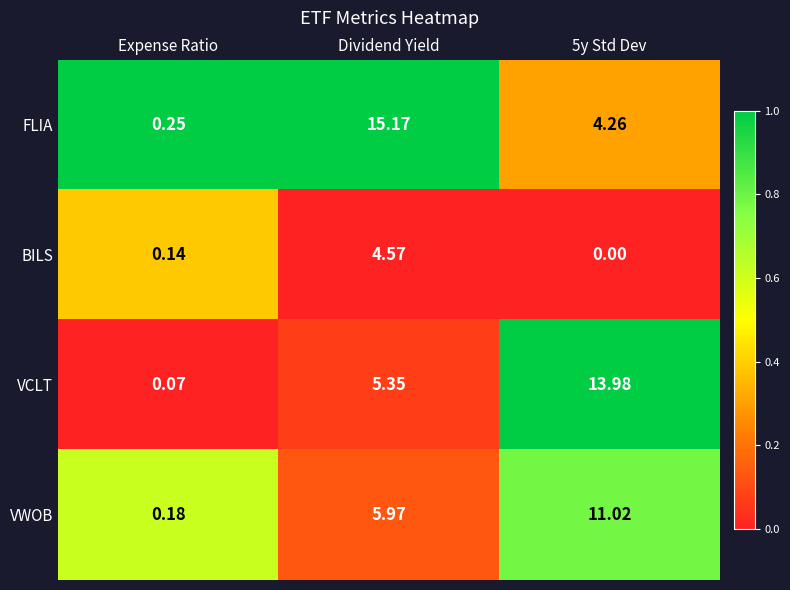

At which category is the sum across all series the highest?

Dividend Yield